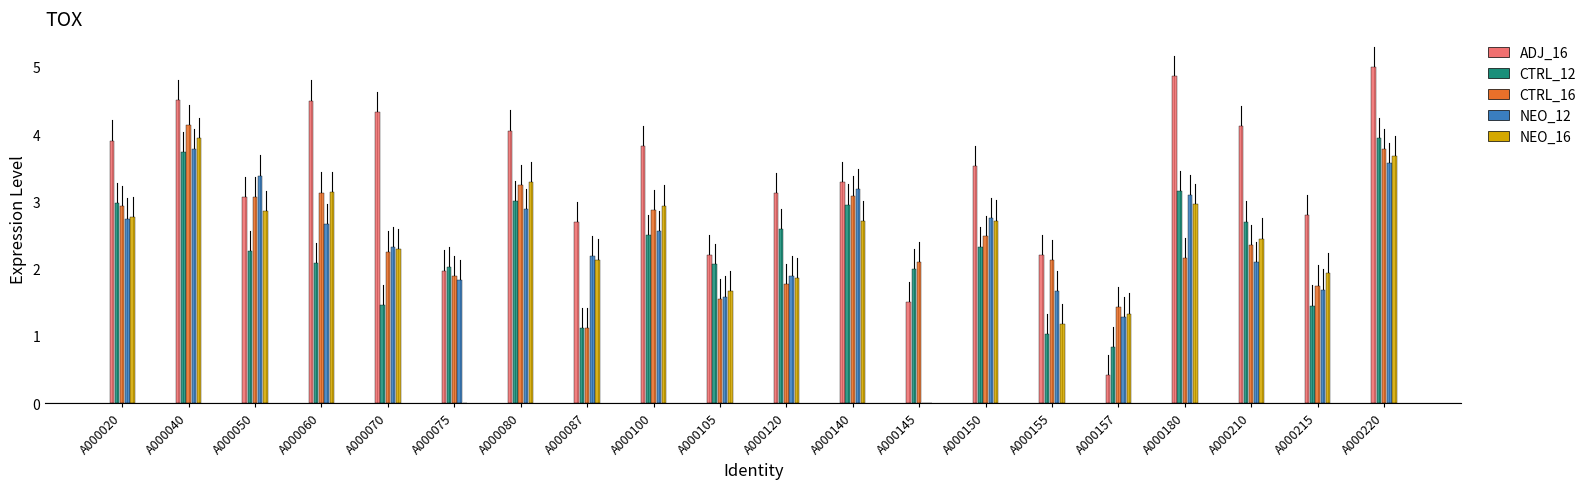

What is the sum of all CTRL_16 values?

49.2